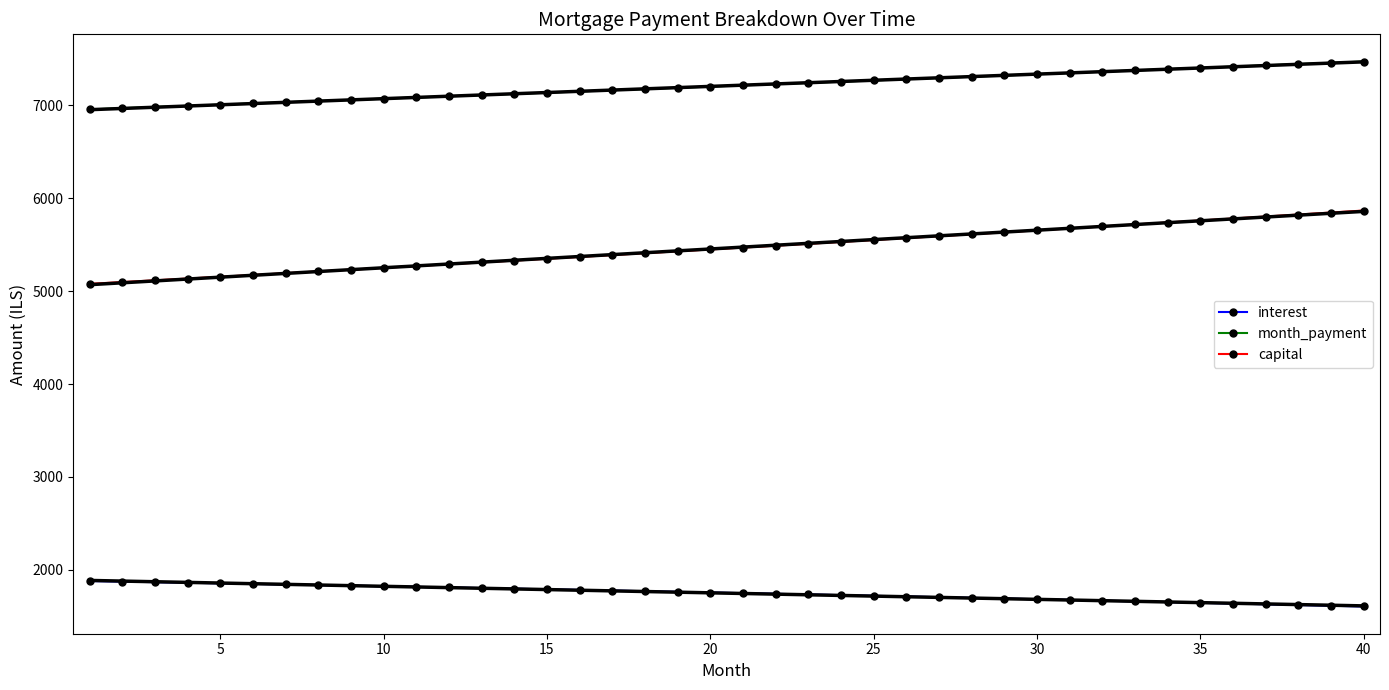

True or false: month_payment has a value of 11125.5 at 15.

False